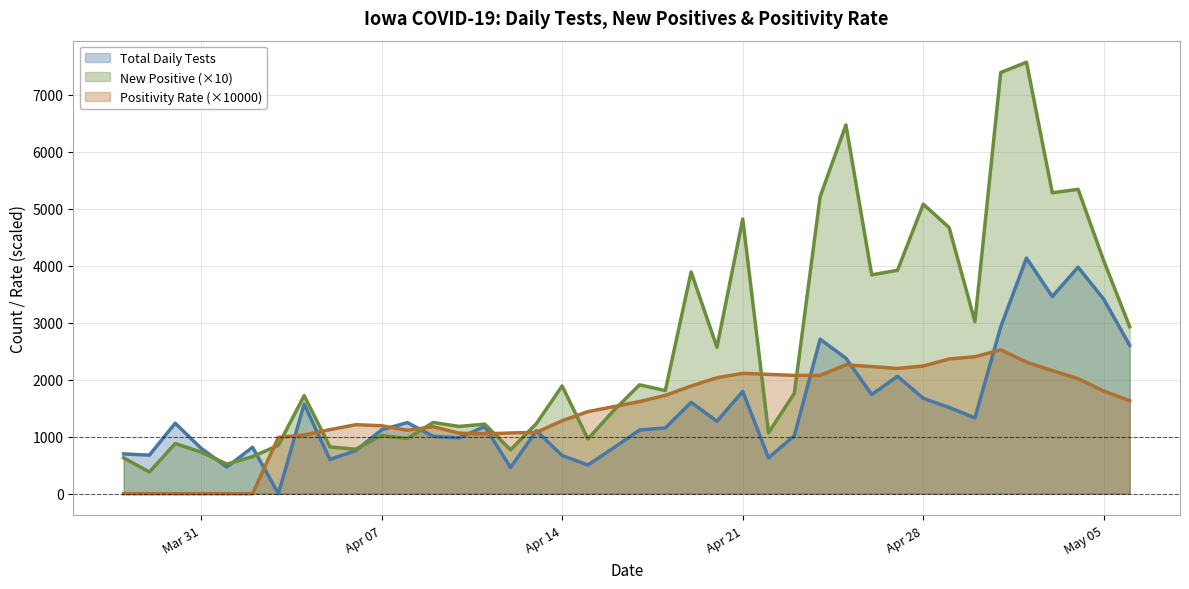

What is the maximum value shown in the chart?

7570.0